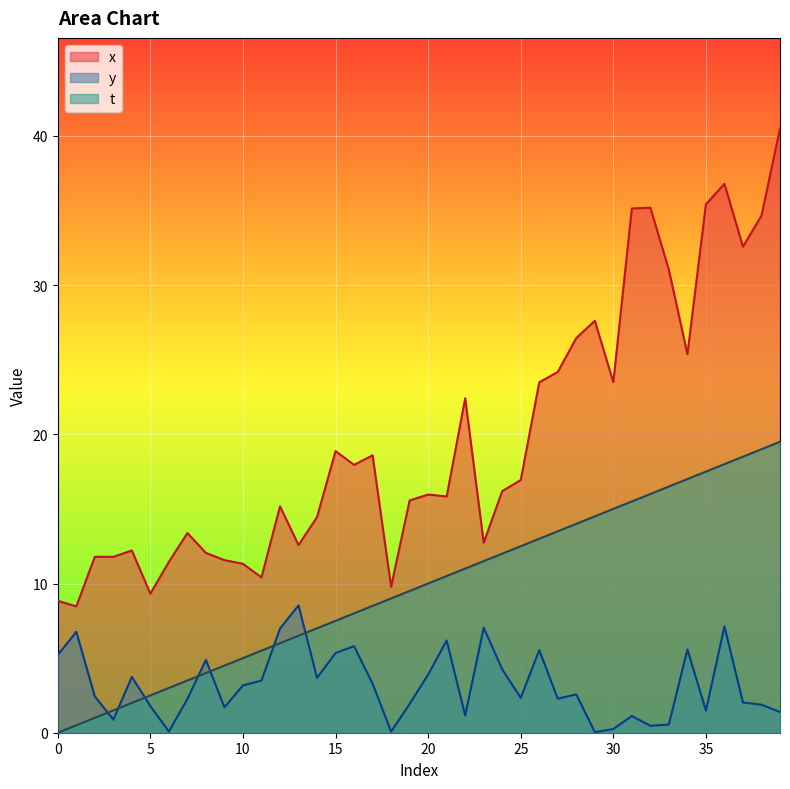

Is it true that y equals 3.6 at 34?

False